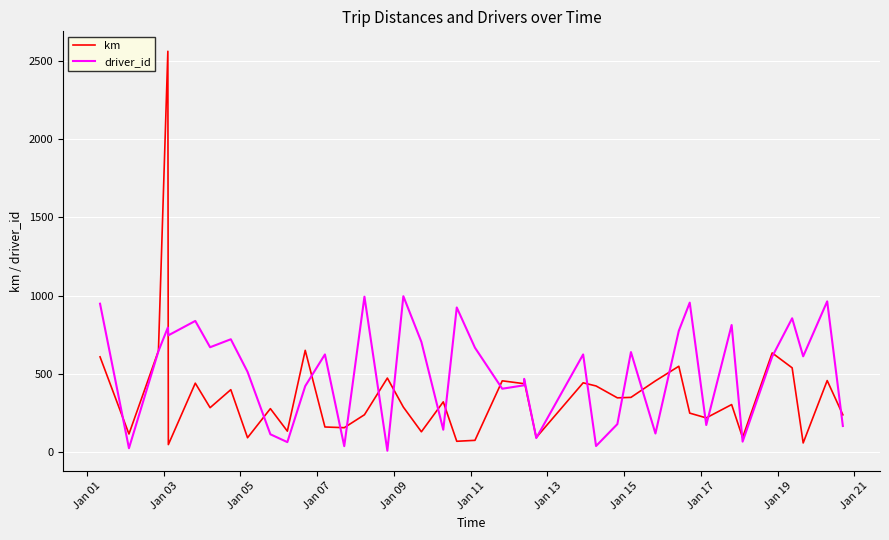

What is the greatest value displayed?

2560.2